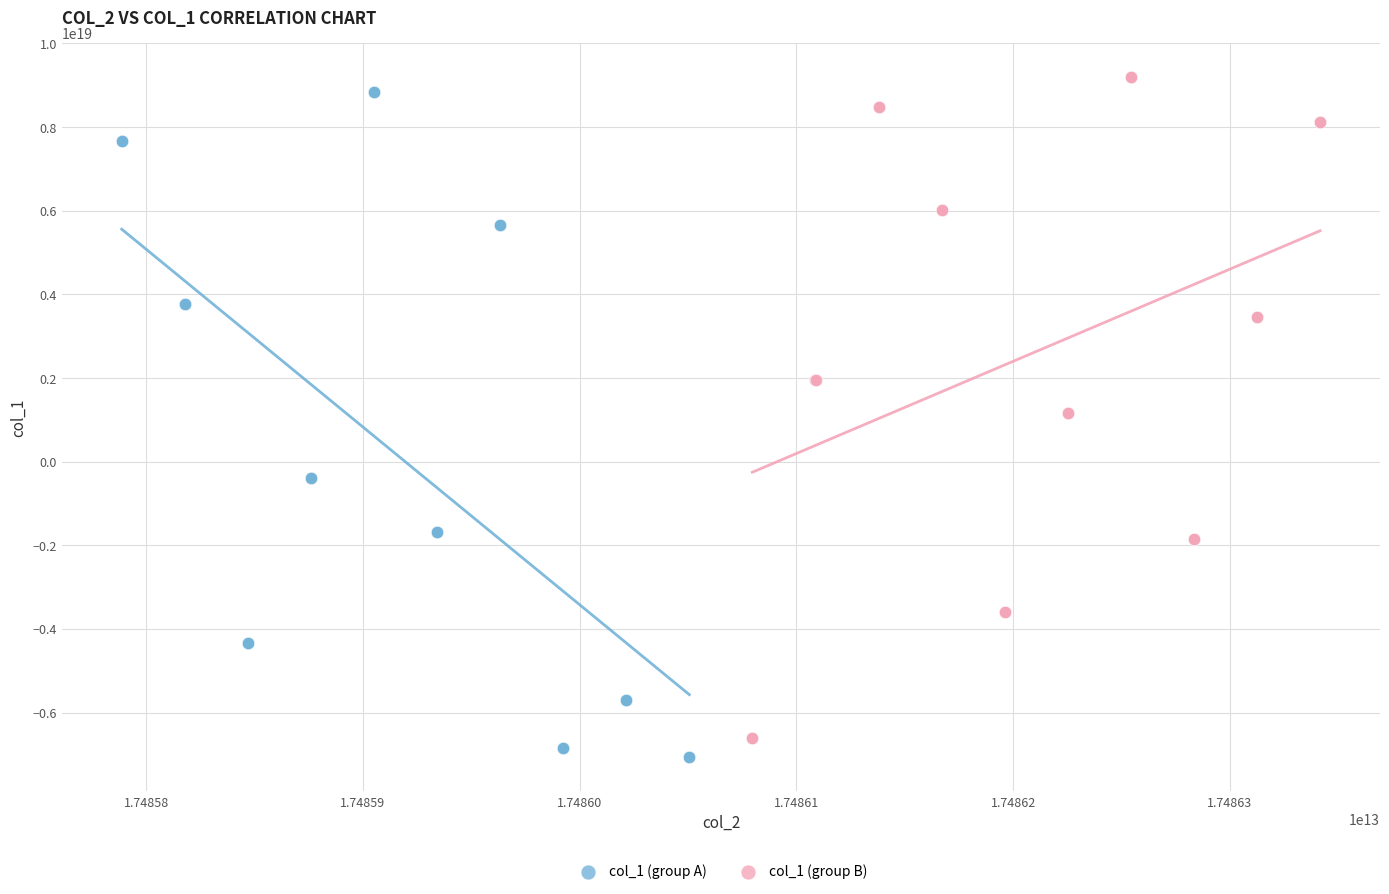

What are all the series names shown in the legend?

col_1 (group A), col_1 (group B)